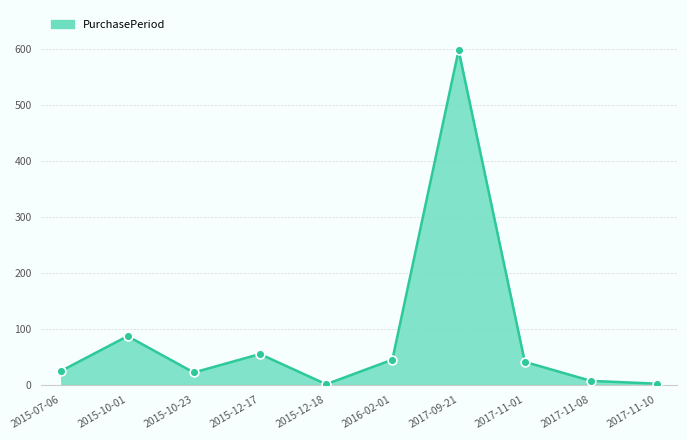

Between 2017-11-08 and 2015-12-18, which is larger?

2017-11-08